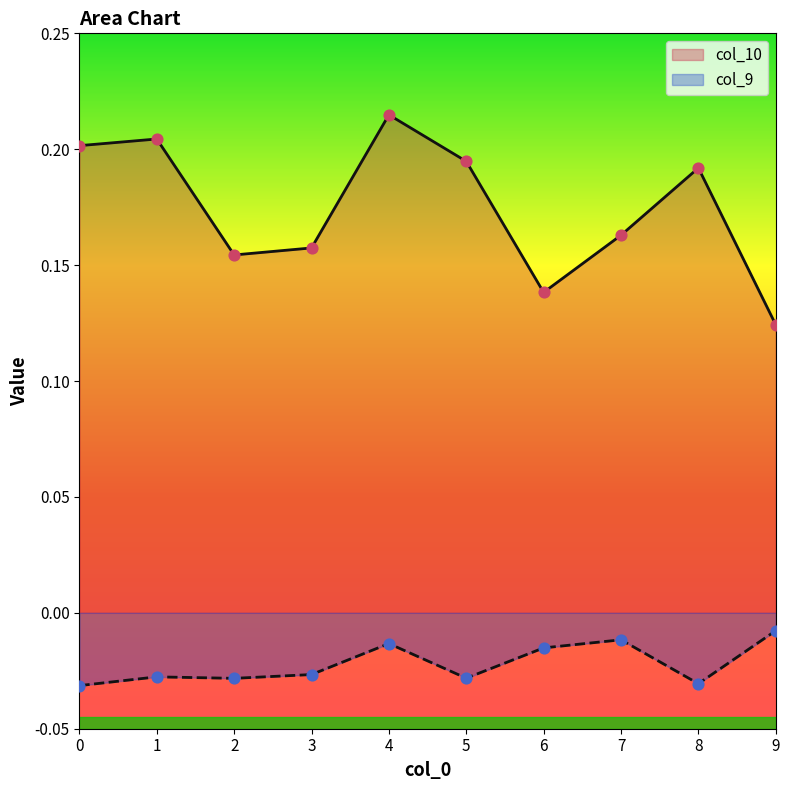

Is the value of col_10 at 7 greater than the value of col_9 at 2?

Yes